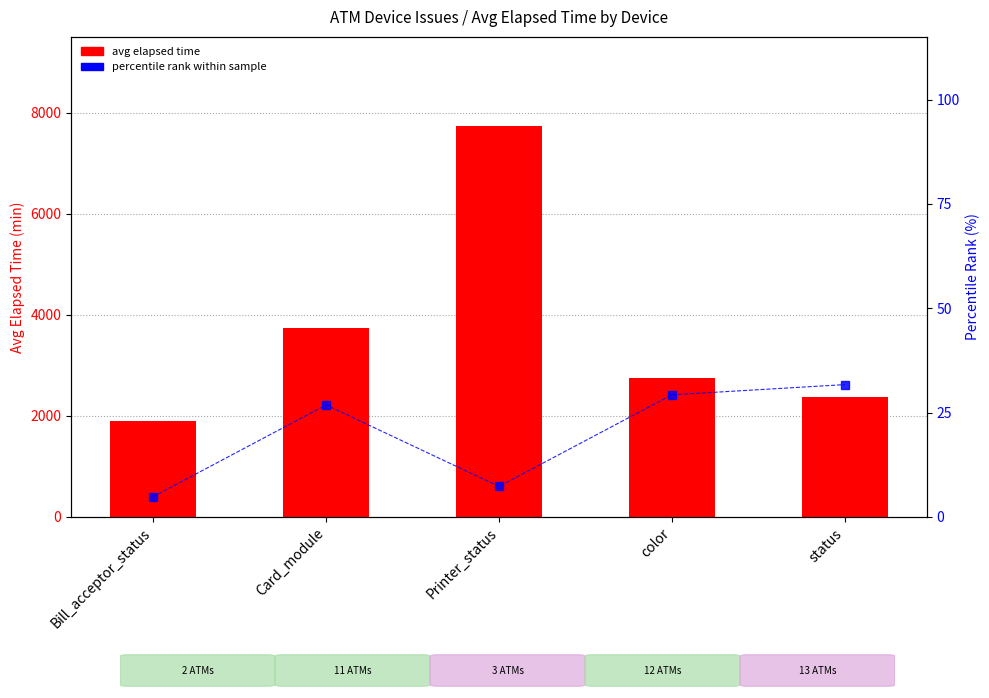

How many values in the percentile rank within sample series exceed 26?

3